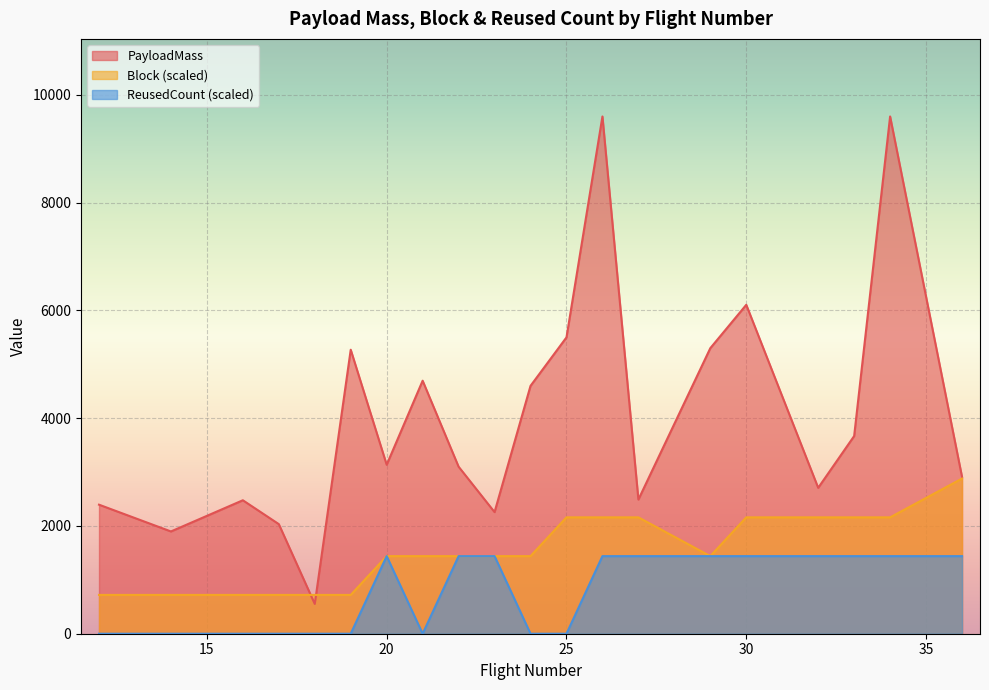

Count the number of categories in the chart.

20